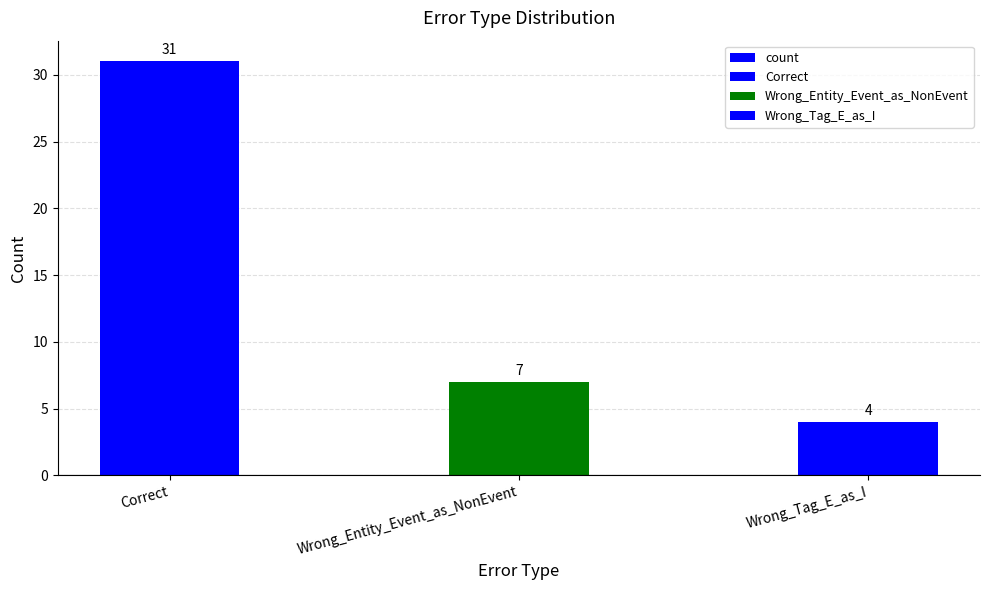

List the labels in order of value, largest first.

Correct, Wrong_Entity_Event_as_NonEvent, Wrong_Tag_E_as_I